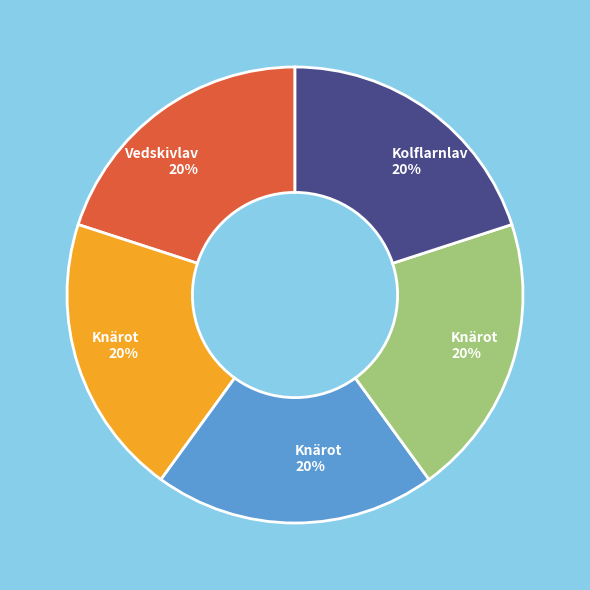

Does any single category account for the majority?

No